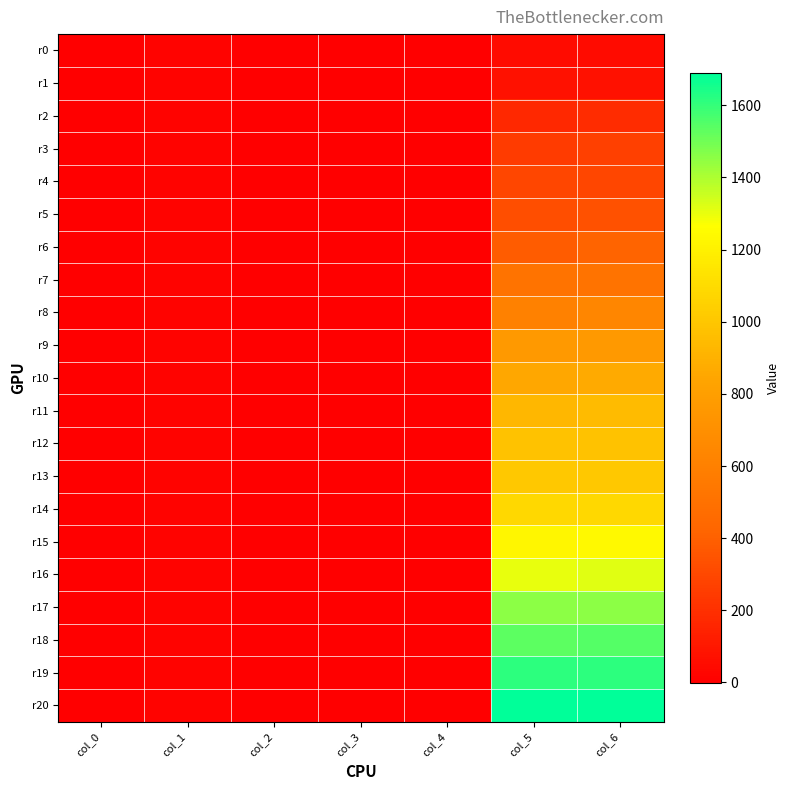

What is the spread (max minus min) of values at col_6?

1643.0